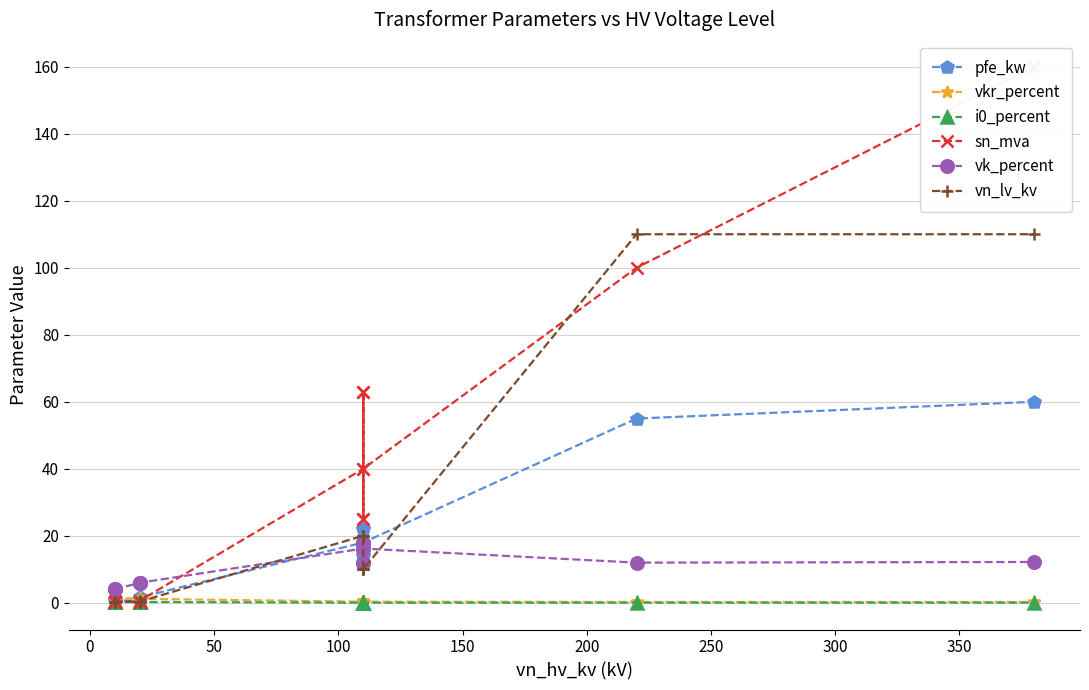

What is the greatest value displayed?

160.0